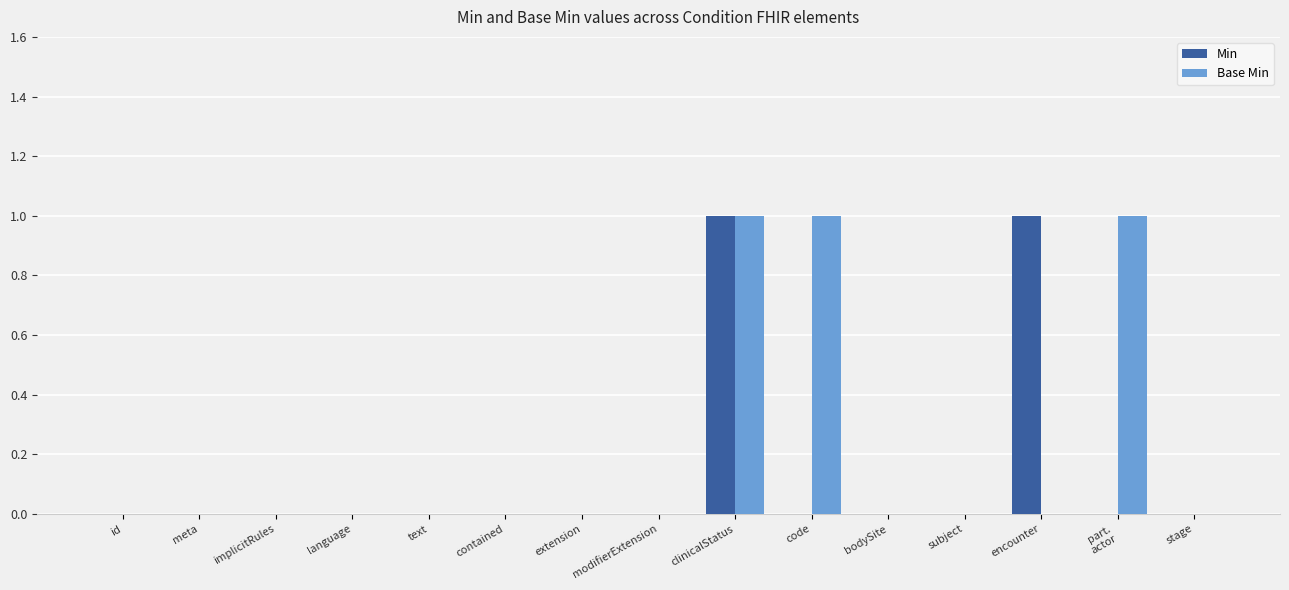

How many distinct data groups are displayed?

2